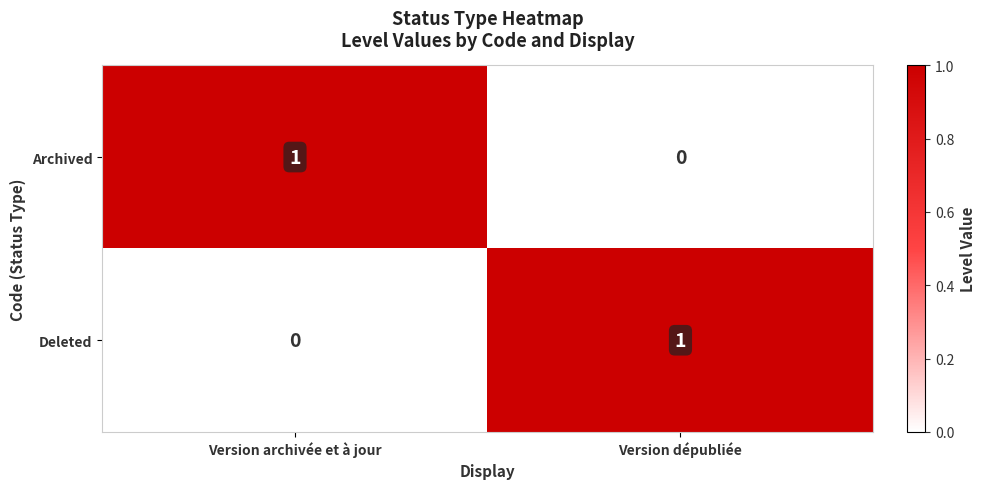

At which label does Archived reach its minimum?

Version dépubliée